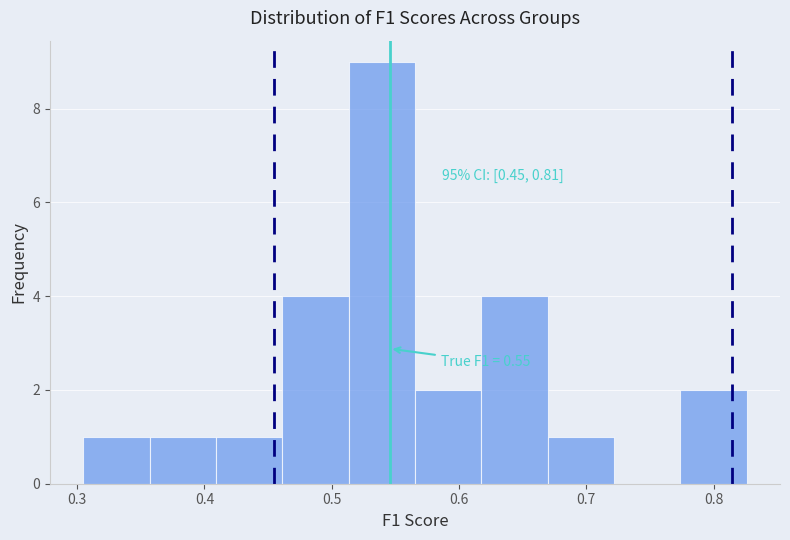

Over which range of the x-axis is the bar tallest?

0.51 to 0.57